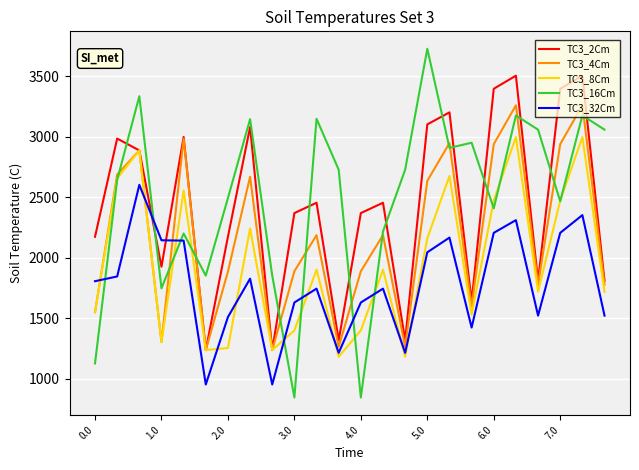

Does the chart display data point markers on the line(s)?

No